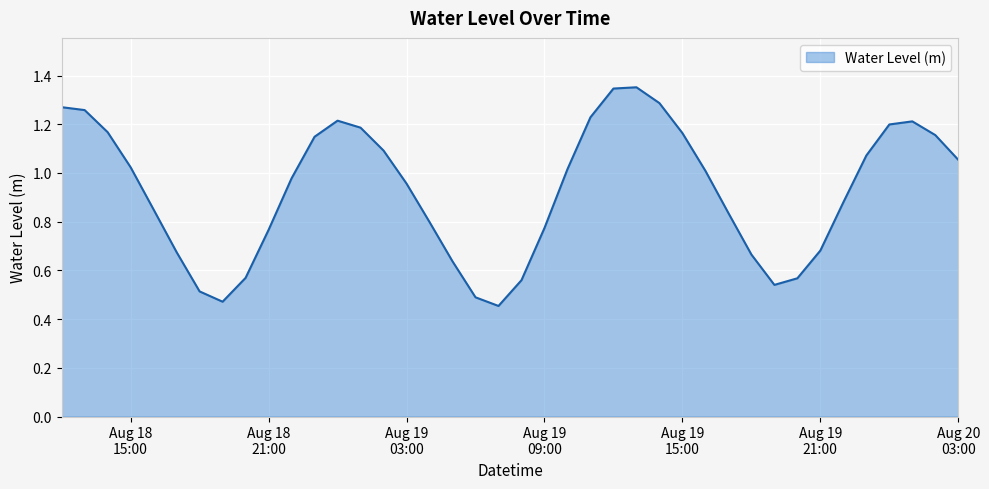

Reading left to right, list all the values displayed in this chart.

1.3	1.3	1.2	1.0	0.8	0.7	0.5	0.5	0.6	0.8	1.0	1.1	1.2	1.2	1.1	1.0	0.8	0.6	0.5	0.5	0.6	0.8	1.0	1.2	1.3	1.4	1.3	1.2	1.0	0.8	0.7	0.5	0.6	0.7	0.9	1.1	1.2	1.2	1.2	1.1